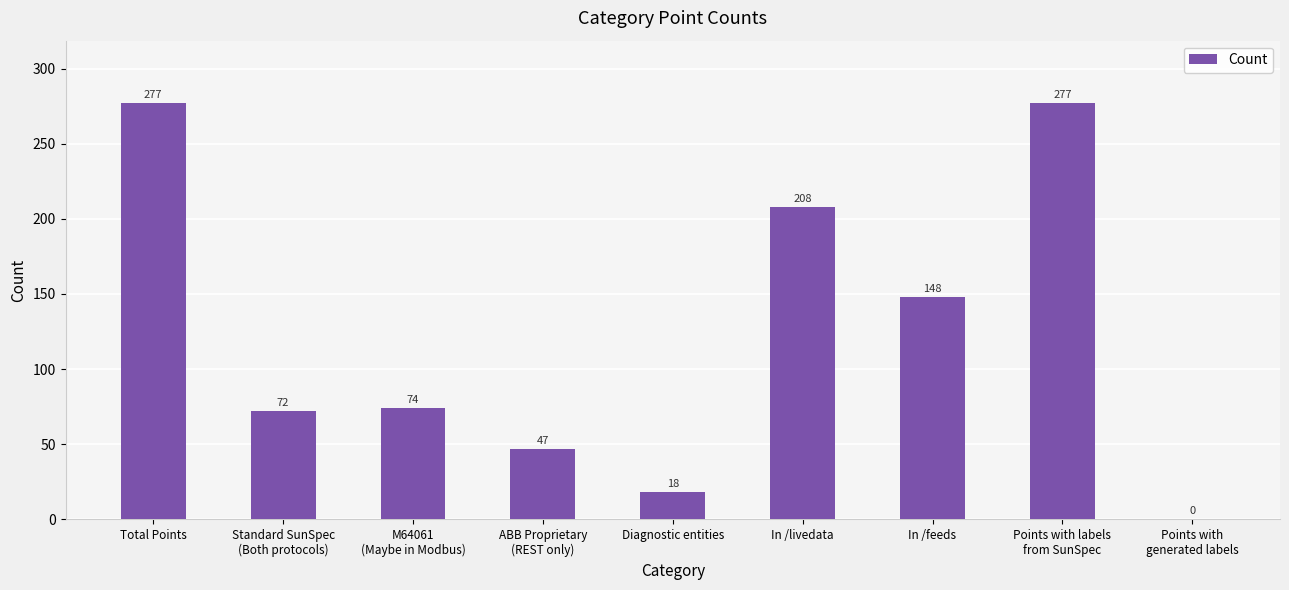

Are the bars horizontal?

No